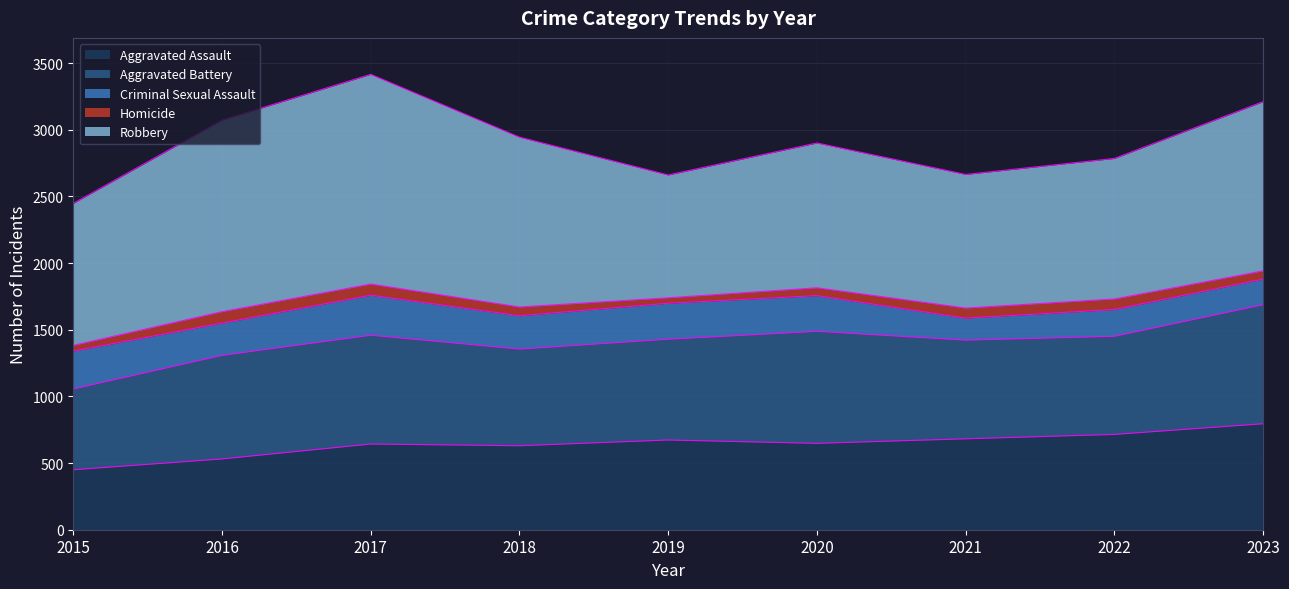

How many interior local peaks does the Aggravated Assault series have?

2